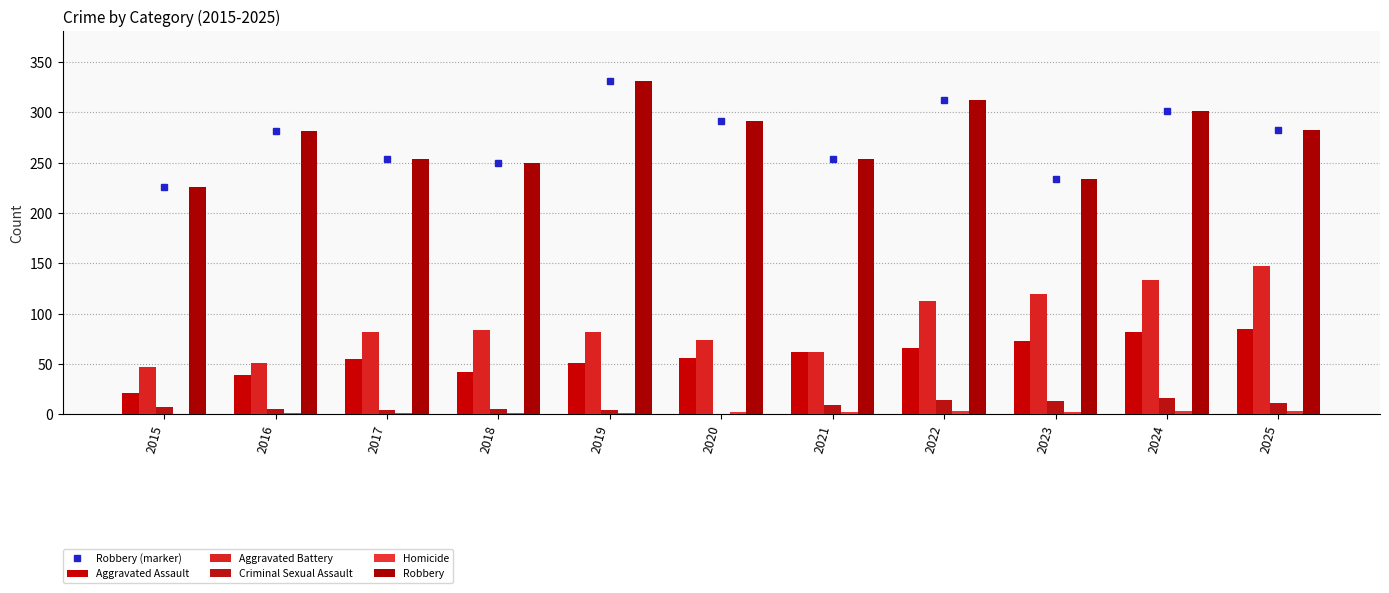

At which label is Aggravated Assault closest to 53?

2017